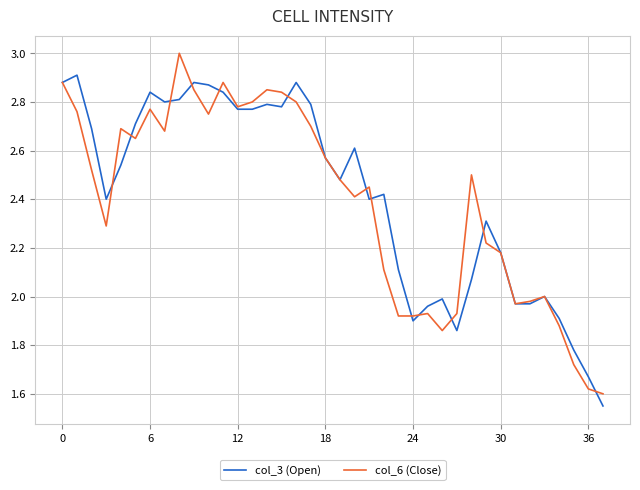

What is the highest value of the col_6 (Close) series?

3.0